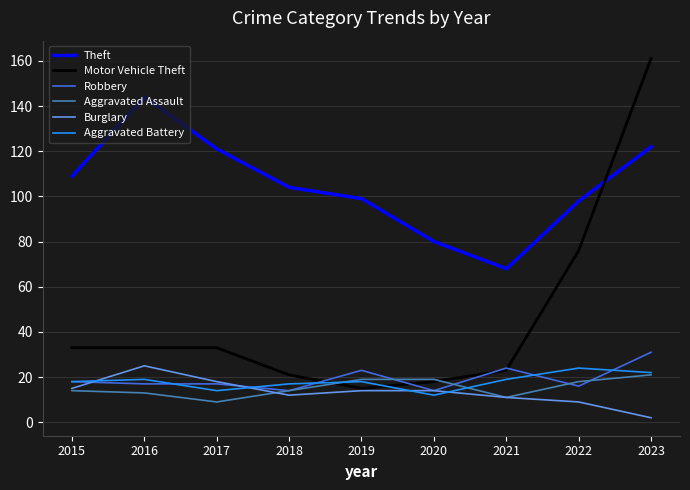

At how many categories does at least one series exceed 69?

8